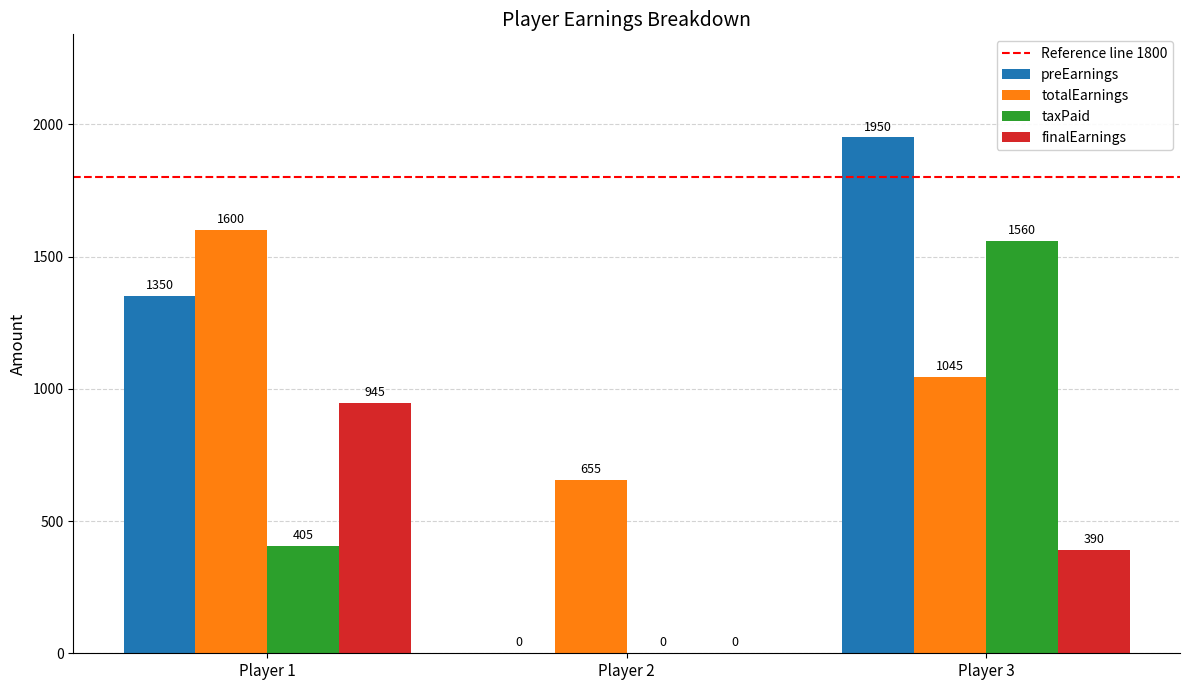

What is the maximum value shown in the chart?

1950